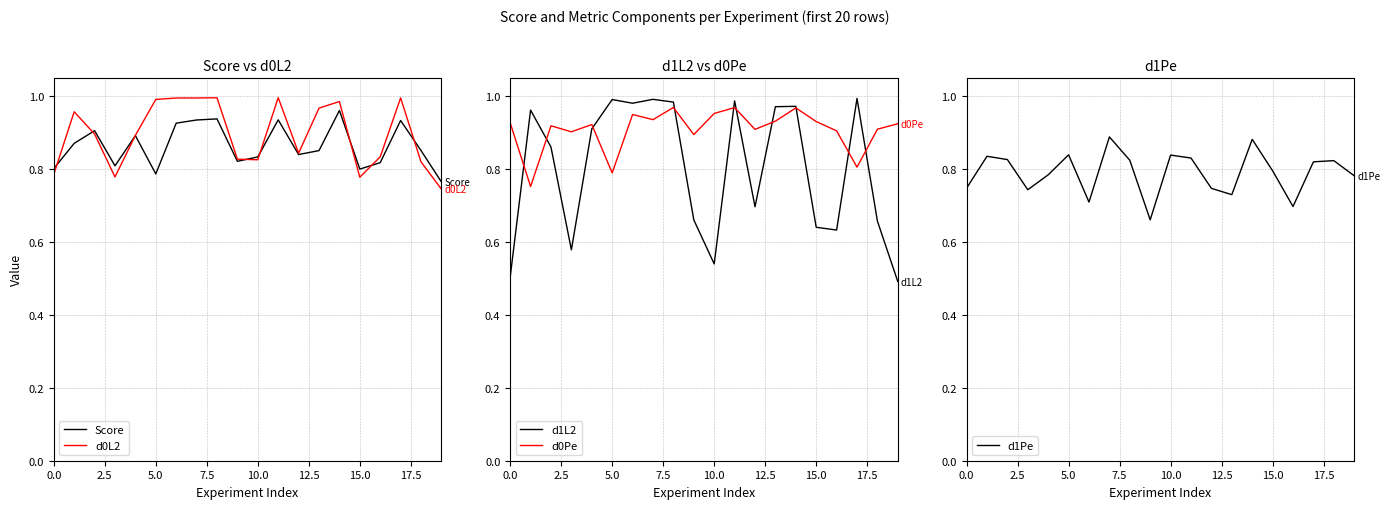

Which series has the widest spread of values?

d1L2